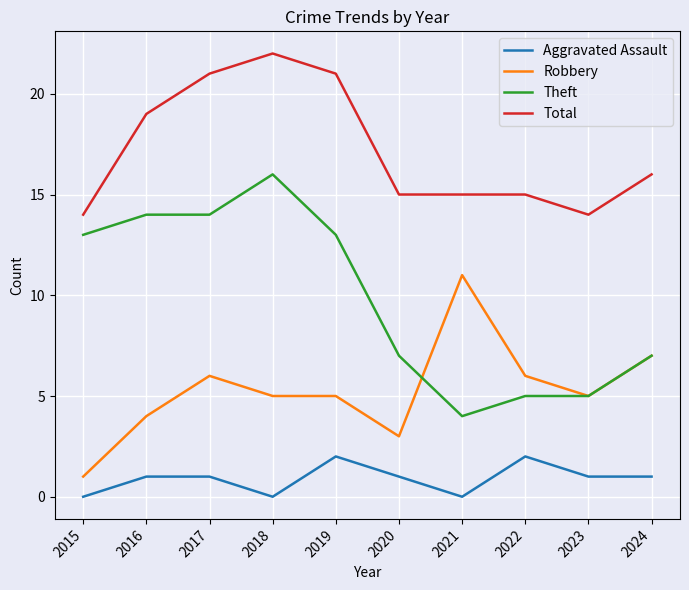

What is the total value across all series at 2019?

41